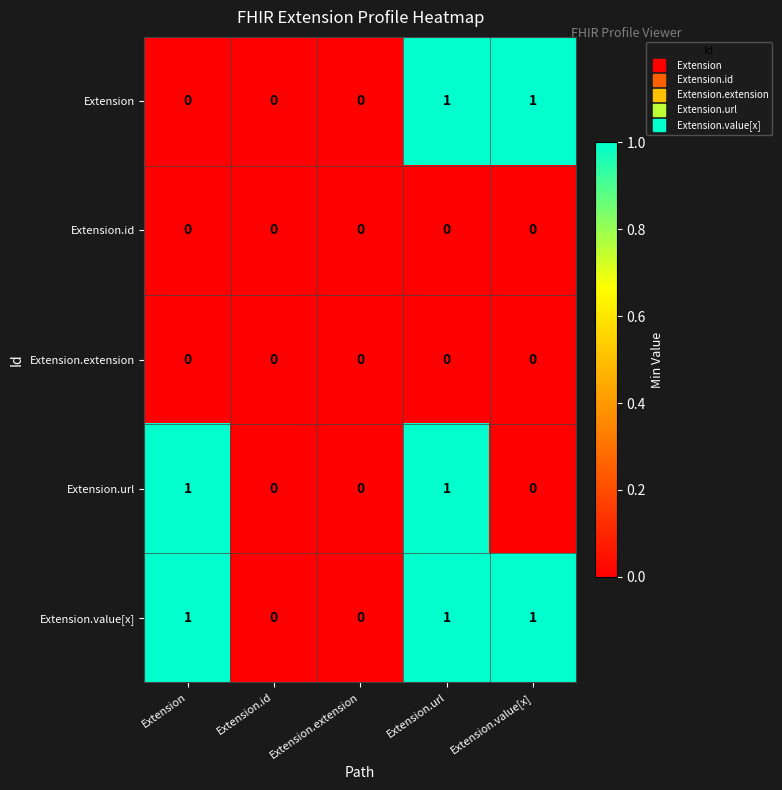

How many Extension values are between 0 and 1?

5